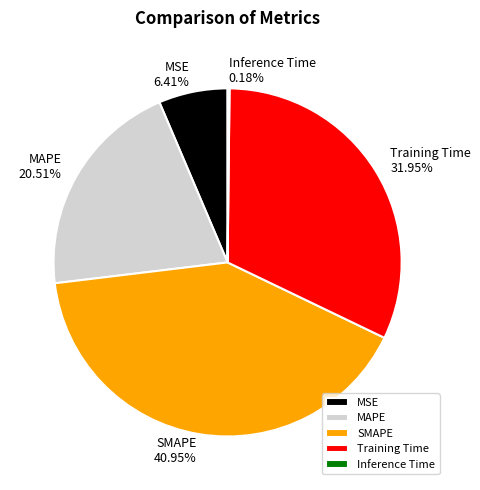

What is the largest slice in the pie chart?

SMAPE